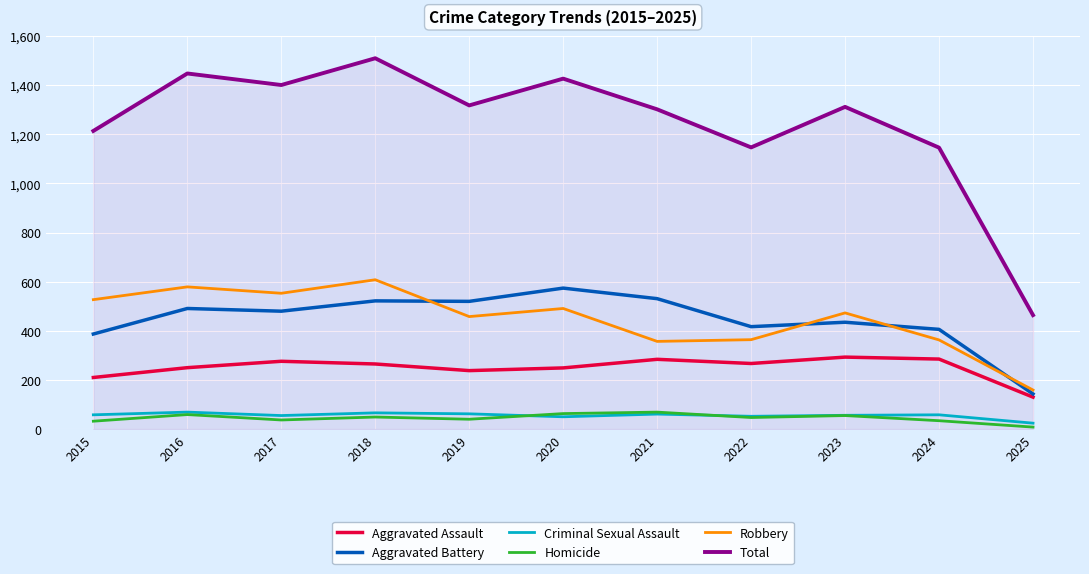

What is the difference between the second highest and minimum values in the Homicide series?

55